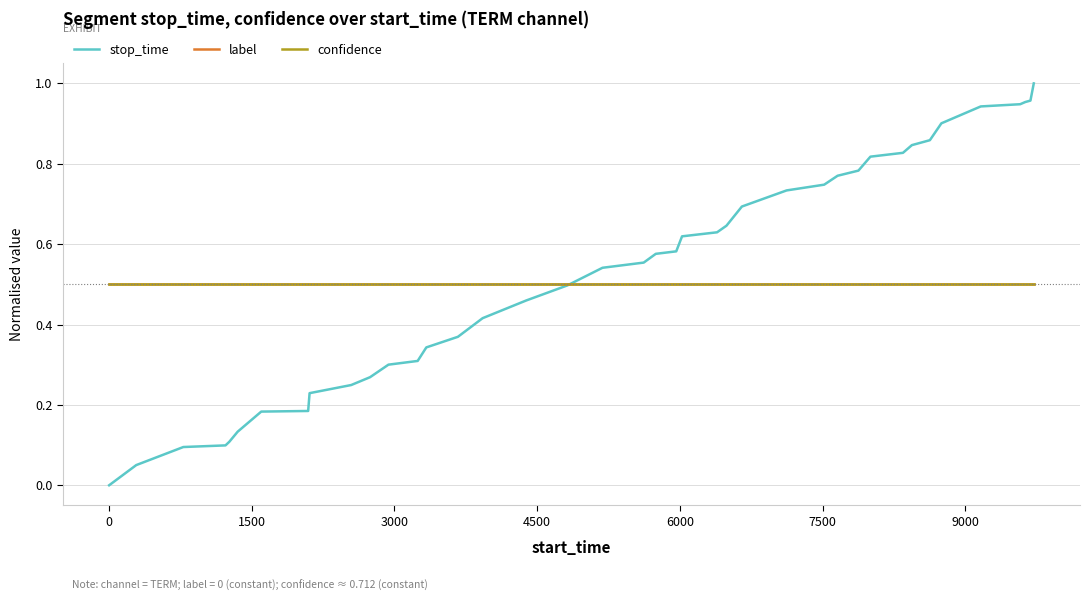

Does the chart have visible grid lines?

Yes